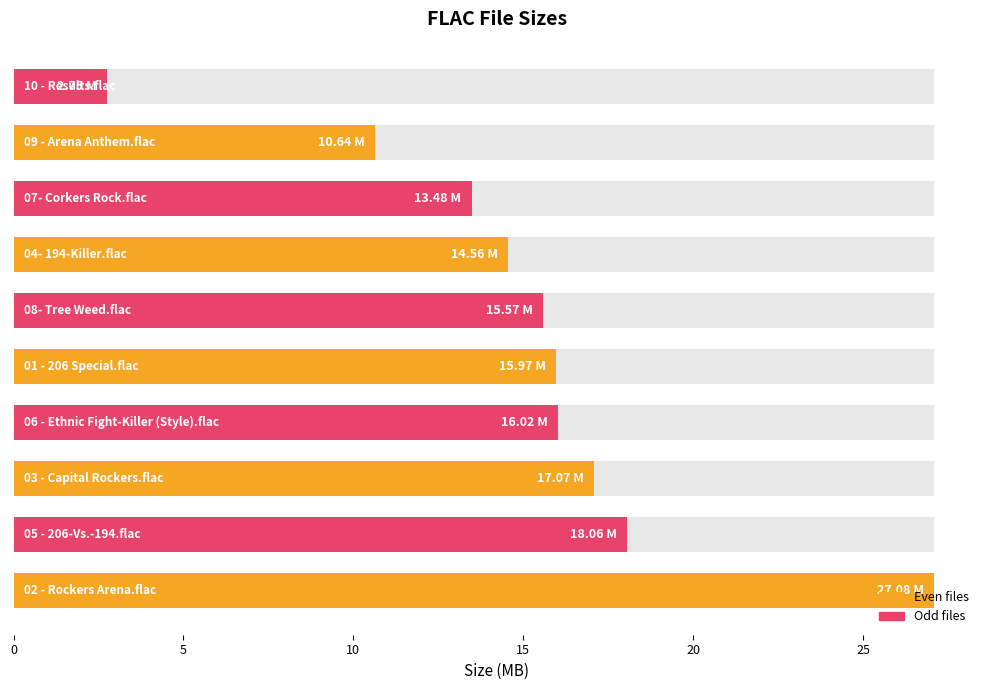

Reading right to left, extract all data points from this chart.

2.8	10.6	13.5	14.6	15.6	16.0	16.0	17.1	18.1	27.1